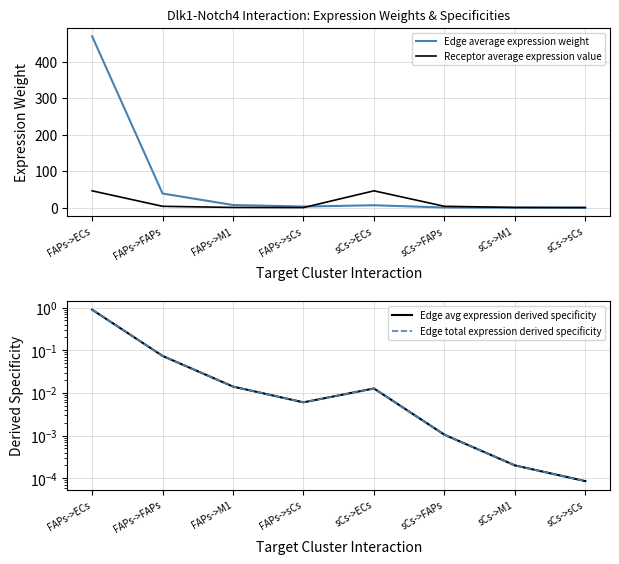

What is the difference between the maximum and minimum values in the Edge avg expression derived specificity series?

0.9